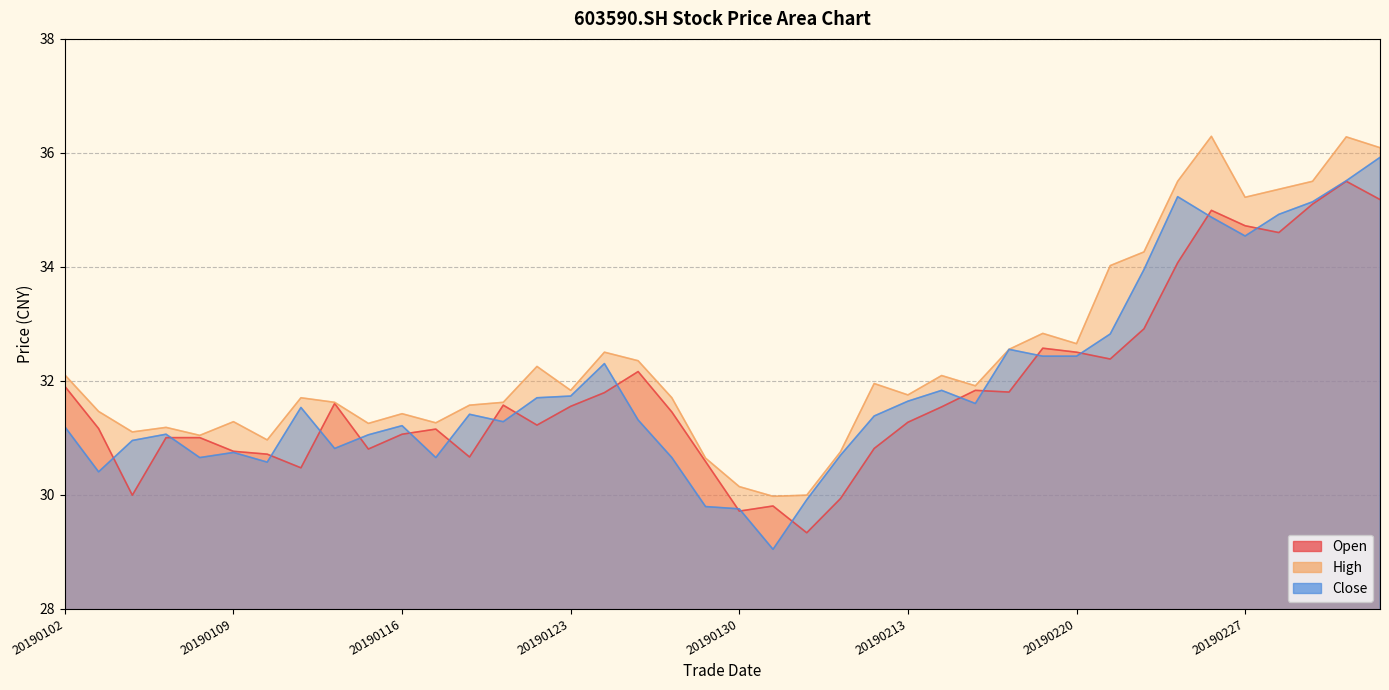

Is it true that open equals 18.1 at 20190123?

False